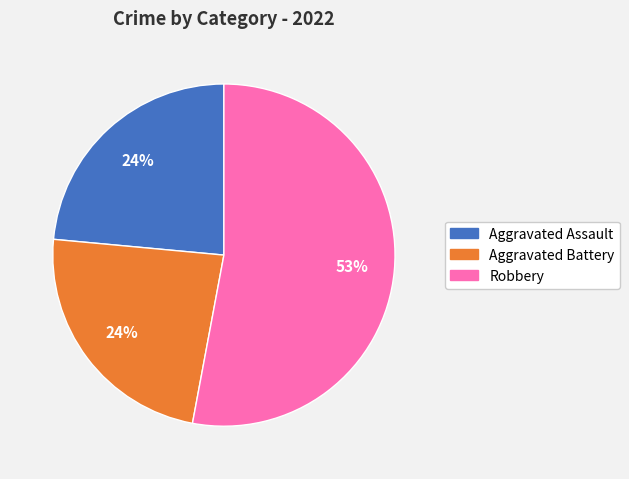

Does any single category account for the majority?

Yes